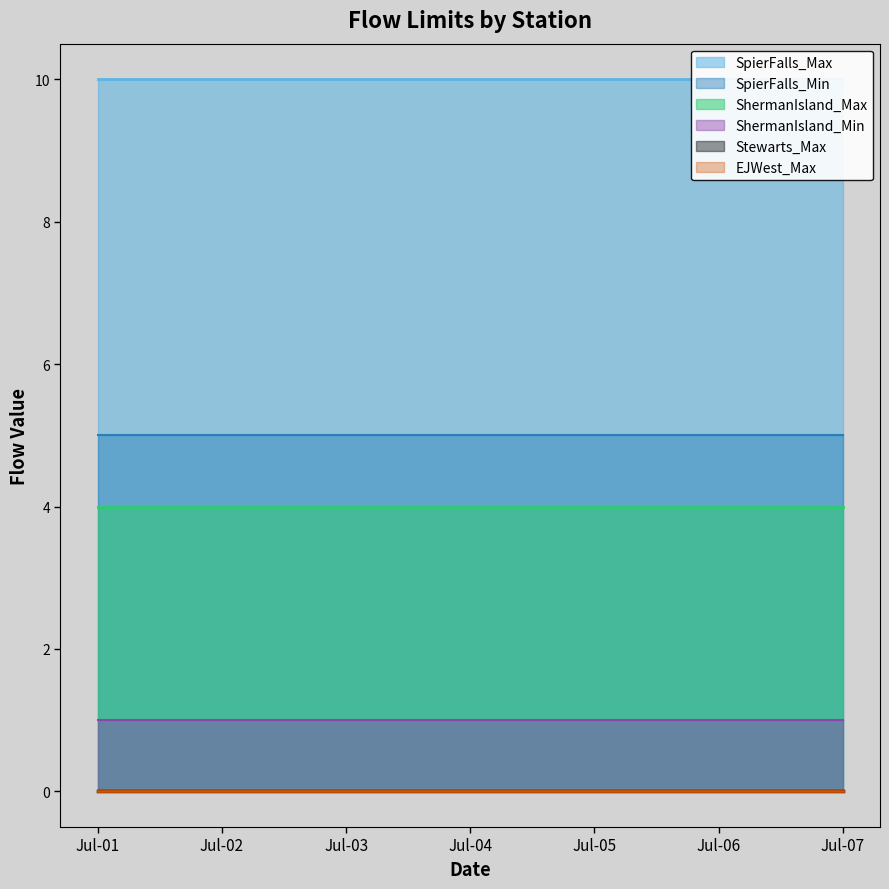

What is the sum of the SpierFalls_Min values at 2021-07-03 and 2021-07-07?

10